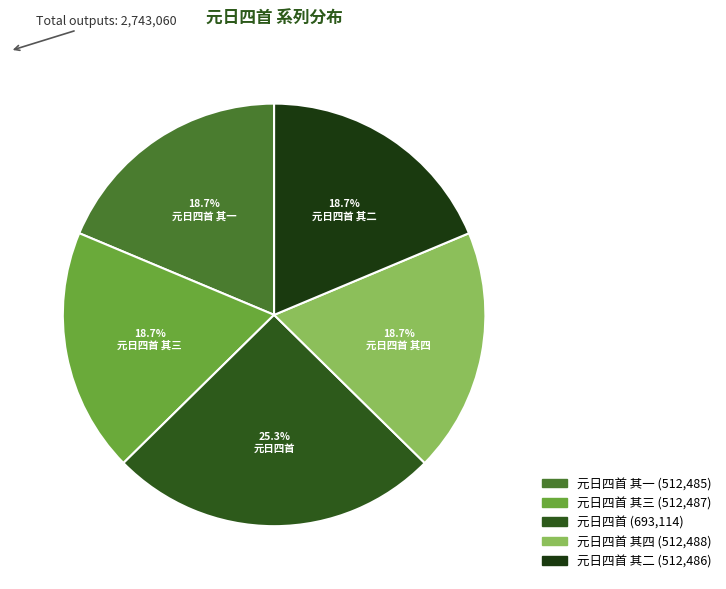

Count the number of slices in the pie.

5